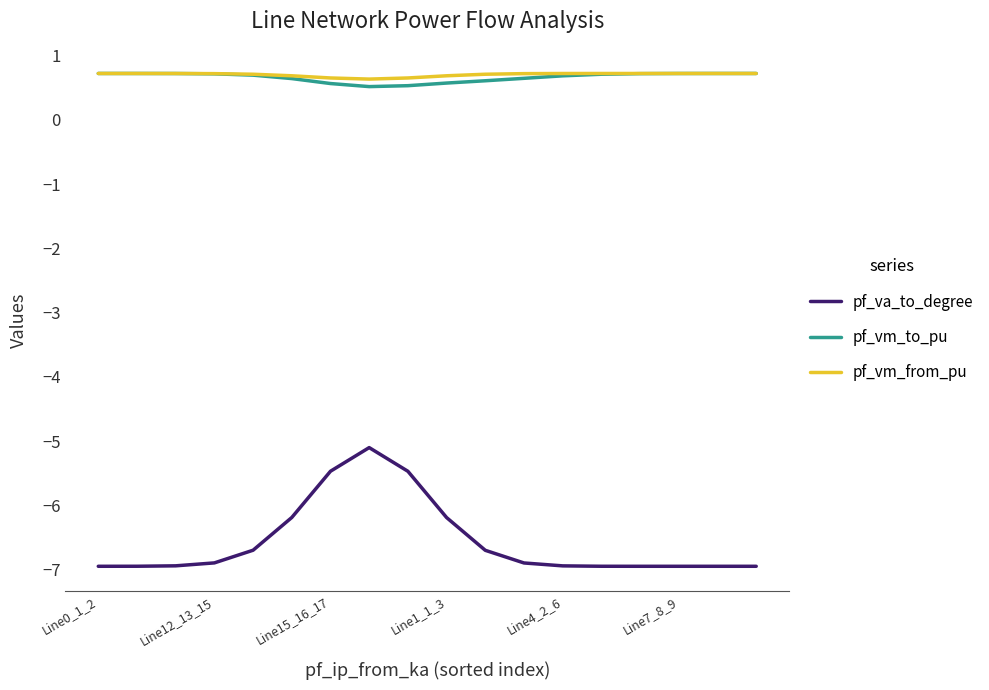

What is the smallest value displayed?

-7.0